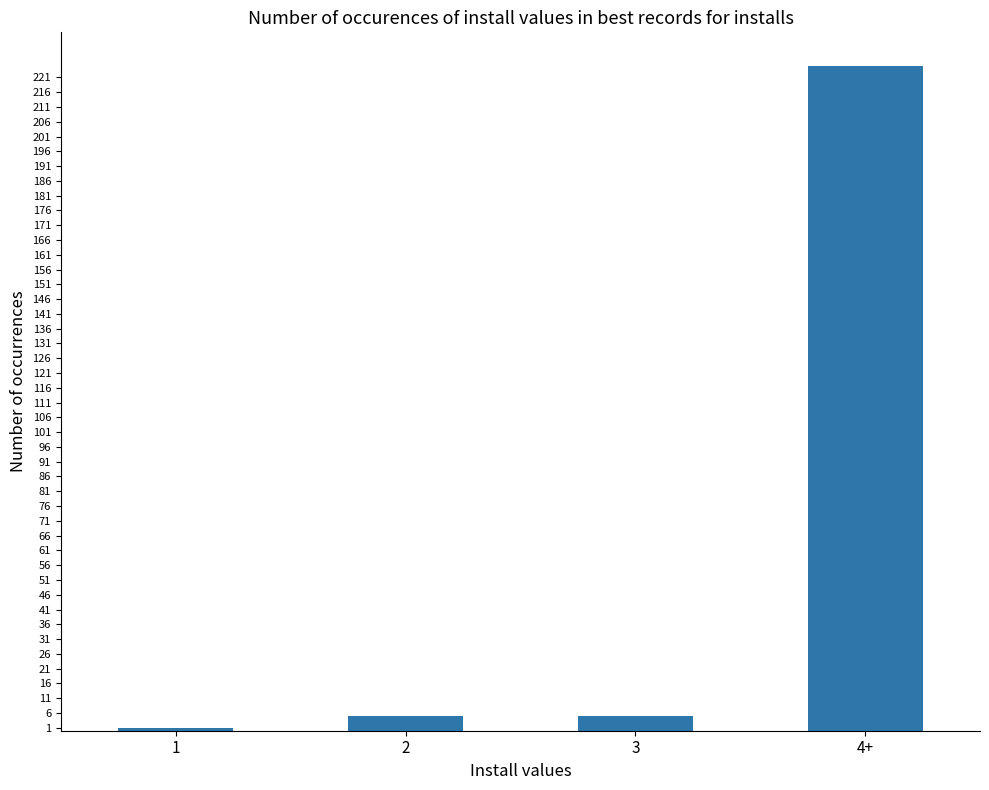

Which label corresponds to the largest value in the chart?

4+